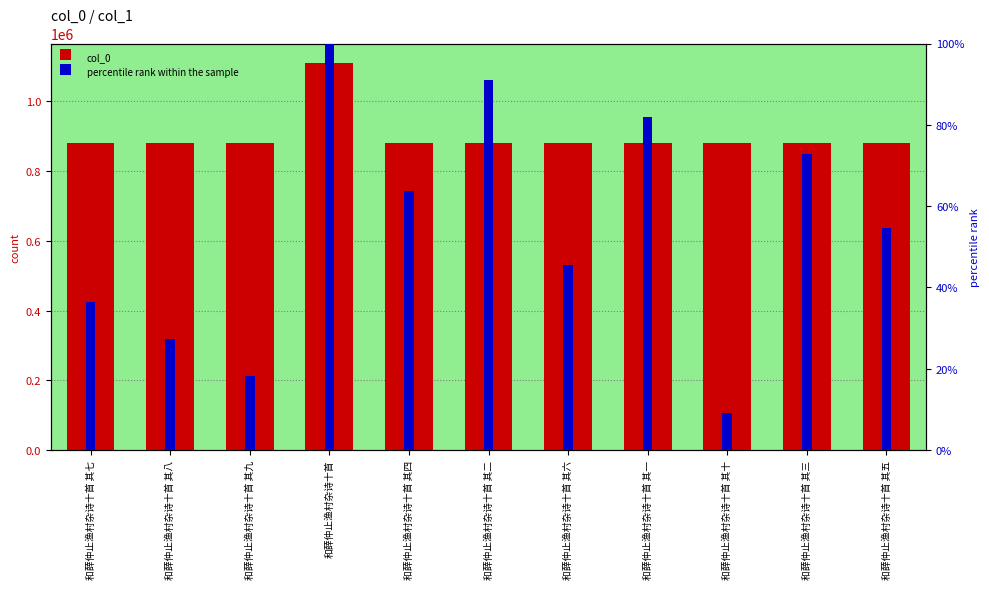

At which label does col_0 reach its peak?

和薛仲止渔村杂诗十首